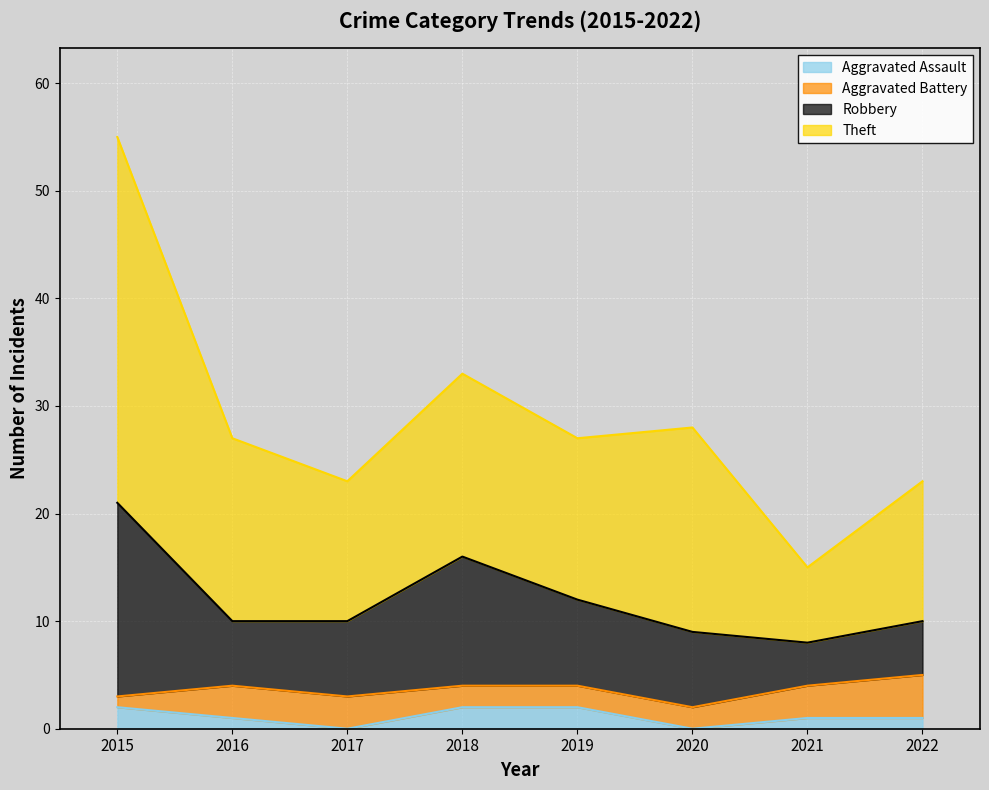

The value of Aggravated Assault at 2020 is 0. True or false?

True